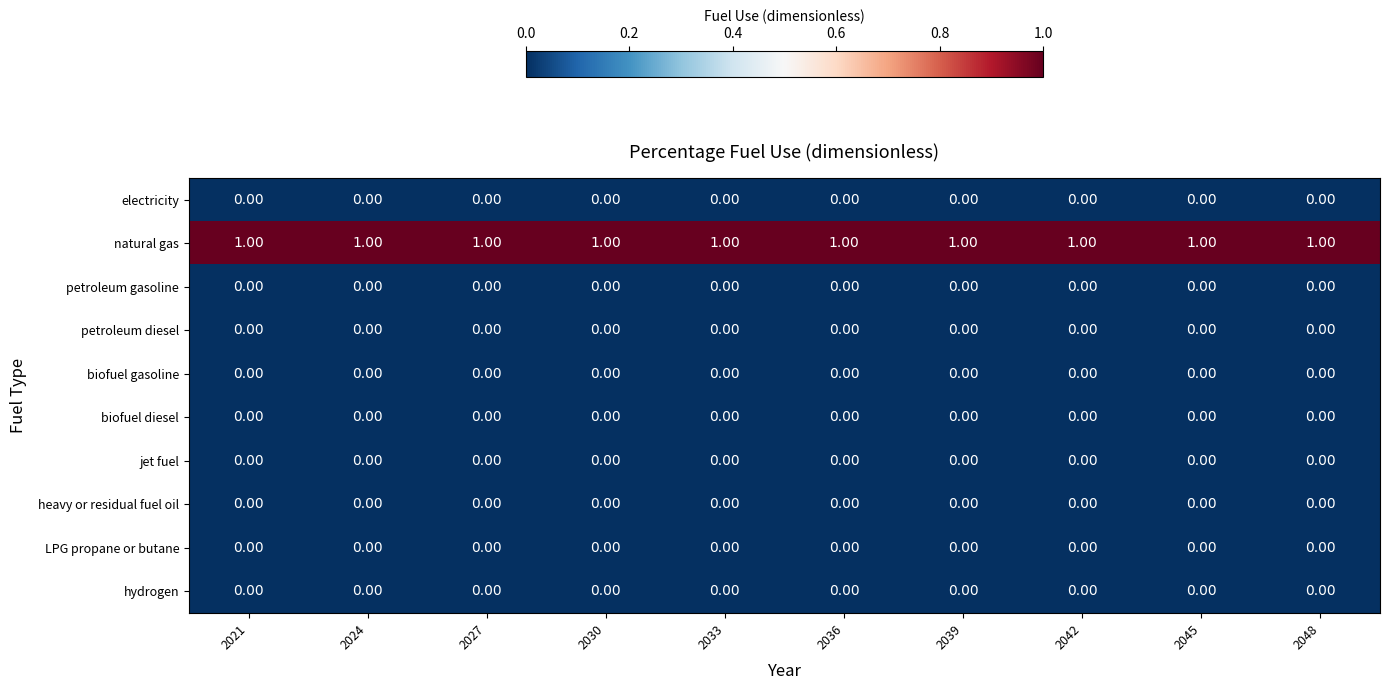

At how many categories does at least one series exceed 0?

10